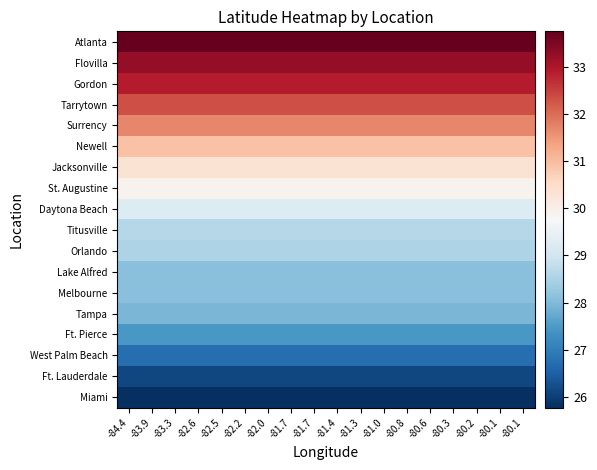

Reading left to right, what are all the values shown in this chart?

Miami: -84.4=25.8	-83.9=25.8	-83.3=25.8	-82.6=25.8	-82.5=25.8	-82.2=25.8	-82.0=25.8	-81.7=25.8	-81.7=25.8	-81.4=25.8	-81.3=25.8	-81.0=25.8	-80.8=25.8	-80.6=25.8	-80.3=25.8	-80.2=25.8	-80.1=25.8	-80.1=25.8
Ft. Lauderdale: -84.4=26.1	-83.9=26.1	-83.3=26.1	-82.6=26.1	-82.5=26.1	-82.2=26.1	-82.0=26.1	-81.7=26.1	-81.7=26.1	-81.4=26.1	-81.3=26.1	-81.0=26.1	-80.8=26.1	-80.6=26.1	-80.3=26.1	-80.2=26.1	-80.1=26.1	-80.1=26.1
West Palm Beach: -84.4=26.7	-83.9=26.7	-83.3=26.7	-82.6=26.7	-82.5=26.7	-82.2=26.7	-82.0=26.7	-81.7=26.7	-81.7=26.7	-81.4=26.7	-81.3=26.7	-81.0=26.7	-80.8=26.7	-80.6=26.7	-80.3=26.7	-80.2=26.7	-80.1=26.7	-80.1=26.7
Ft. Pierce: -84.4=27.4	-83.9=27.4	-83.3=27.4	-82.6=27.4	-82.5=27.4	-82.2=27.4	-82.0=27.4	-81.7=27.4	-81.7=27.4	-81.4=27.4	-81.3=27.4	-81.0=27.4	-80.8=27.4	-80.6=27.4	-80.3=27.4	-80.2=27.4	-80.1=27.4	-80.1=27.4
Tampa: -84.4=27.9	-83.9=27.9	-83.3=27.9	-82.6=27.9	-82.5=27.9	-82.2=27.9	-82.0=27.9	-81.7=27.9	-81.7=27.9	-81.4=27.9	-81.3=27.9	-81.0=27.9	-80.8=27.9	-80.6=27.9	-80.3=27.9	-80.2=27.9	-80.1=27.9	-80.1=27.9
Melbourne: -84.4=28.1	-83.9=28.1	-83.3=28.1	-82.6=28.1	-82.5=28.1	-82.2=28.1	-82.0=28.1	-81.7=28.1	-81.7=28.1	-81.4=28.1	-81.3=28.1	-81.0=28.1	-80.8=28.1	-80.6=28.1	-80.3=28.1	-80.2=28.1	-80.1=28.1	-80.1=28.1
Lake Alfred: -84.4=28.1	-83.9=28.1	-83.3=28.1	-82.6=28.1	-82.5=28.1	-82.2=28.1	-82.0=28.1	-81.7=28.1	-81.7=28.1	-81.4=28.1	-81.3=28.1	-81.0=28.1	-80.8=28.1	-80.6=28.1	-80.3=28.1	-80.2=28.1	-80.1=28.1	-80.1=28.1
Orlando: -84.4=28.5	-83.9=28.5	-83.3=28.5	-82.6=28.5	-82.5=28.5	-82.2=28.5	-82.0=28.5	-81.7=28.5	-81.7=28.5	-81.4=28.5	-81.3=28.5	-81.0=28.5	-80.8=28.5	-80.6=28.5	-80.3=28.5	-80.2=28.5	-80.1=28.5	-80.1=28.5
Titusville: -84.4=28.6	-83.9=28.6	-83.3=28.6	-82.6=28.6	-82.5=28.6	-82.2=28.6	-82.0=28.6	-81.7=28.6	-81.7=28.6	-81.4=28.6	-81.3=28.6	-81.0=28.6	-80.8=28.6	-80.6=28.6	-80.3=28.6	-80.2=28.6	-80.1=28.6	-80.1=28.6
Daytona Beach: -84.4=29.2	-83.9=29.2	-83.3=29.2	-82.6=29.2	-82.5=29.2	-82.2=29.2	-82.0=29.2	-81.7=29.2	-81.7=29.2	-81.4=29.2	-81.3=29.2	-81.0=29.2	-80.8=29.2	-80.6=29.2	-80.3=29.2	-80.2=29.2	-80.1=29.2	-80.1=29.2
St. Augustine: -84.4=29.9	-83.9=29.9	-83.3=29.9	-82.6=29.9	-82.5=29.9	-82.2=29.9	-82.0=29.9	-81.7=29.9	-81.7=29.9	-81.4=29.9	-81.3=29.9	-81.0=29.9	-80.8=29.9	-80.6=29.9	-80.3=29.9	-80.2=29.9	-80.1=29.9	-80.1=29.9
Jacksonville: -84.4=30.3	-83.9=30.3	-83.3=30.3	-82.6=30.3	-82.5=30.3	-82.2=30.3	-82.0=30.3	-81.7=30.3	-81.7=30.3	-81.4=30.3	-81.3=30.3	-81.0=30.3	-80.8=30.3	-80.6=30.3	-80.3=30.3	-80.2=30.3	-80.1=30.3	-80.1=30.3
Newell: -84.4=30.9	-83.9=30.9	-83.3=30.9	-82.6=30.9	-82.5=30.9	-82.2=30.9	-82.0=30.9	-81.7=30.9	-81.7=30.9	-81.4=30.9	-81.3=30.9	-81.0=30.9	-80.8=30.9	-80.6=30.9	-80.3=30.9	-80.2=30.9	-80.1=30.9	-80.1=30.9
Surrency: -84.4=31.7	-83.9=31.7	-83.3=31.7	-82.6=31.7	-82.5=31.7	-82.2=31.7	-82.0=31.7	-81.7=31.7	-81.7=31.7	-81.4=31.7	-81.3=31.7	-81.0=31.7	-80.8=31.7	-80.6=31.7	-80.3=31.7	-80.2=31.7	-80.1=31.7	-80.1=31.7
Tarrytown: -84.4=32.3	-83.9=32.3	-83.3=32.3	-82.6=32.3	-82.5=32.3	-82.2=32.3	-82.0=32.3	-81.7=32.3	-81.7=32.3	-81.4=32.3	-81.3=32.3	-81.0=32.3	-80.8=32.3	-80.6=32.3	-80.3=32.3	-80.2=32.3	-80.1=32.3	-80.1=32.3
Gordon: -84.4=32.9	-83.9=32.9	-83.3=32.9	-82.6=32.9	-82.5=32.9	-82.2=32.9	-82.0=32.9	-81.7=32.9	-81.7=32.9	-81.4=32.9	-81.3=32.9	-81.0=32.9	-80.8=32.9	-80.6=32.9	-80.3=32.9	-80.2=32.9	-80.1=32.9	-80.1=32.9
Flovilla: -84.4=33.3	-83.9=33.3	-83.3=33.3	-82.6=33.3	-82.5=33.3	-82.2=33.3	-82.0=33.3	-81.7=33.3	-81.7=33.3	-81.4=33.3	-81.3=33.3	-81.0=33.3	-80.8=33.3	-80.6=33.3	-80.3=33.3	-80.2=33.3	-80.1=33.3	-80.1=33.3
Atlanta: -84.4=33.7	-83.9=33.7	-83.3=33.7	-82.6=33.7	-82.5=33.7	-82.2=33.7	-82.0=33.7	-81.7=33.7	-81.7=33.7	-81.4=33.7	-81.3=33.7	-81.0=33.7	-80.8=33.7	-80.6=33.7	-80.3=33.7	-80.2=33.7	-80.1=33.7	-80.1=33.7